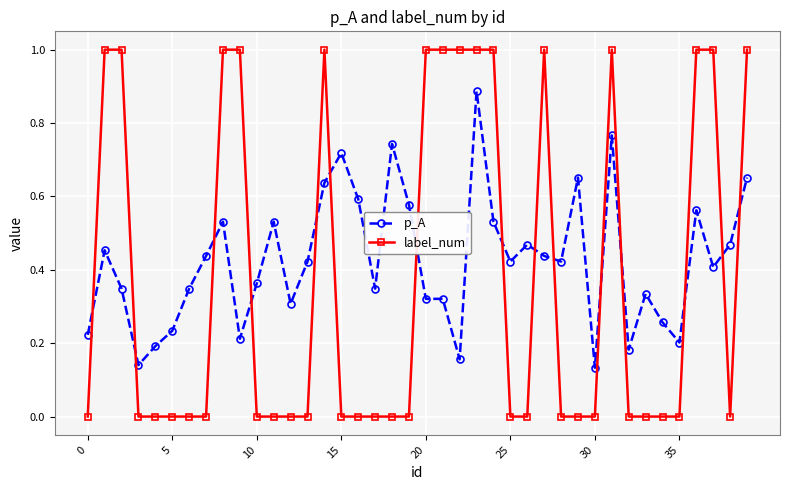

Which series ends up on top after the final intersection of p_A and label_num?

label_num